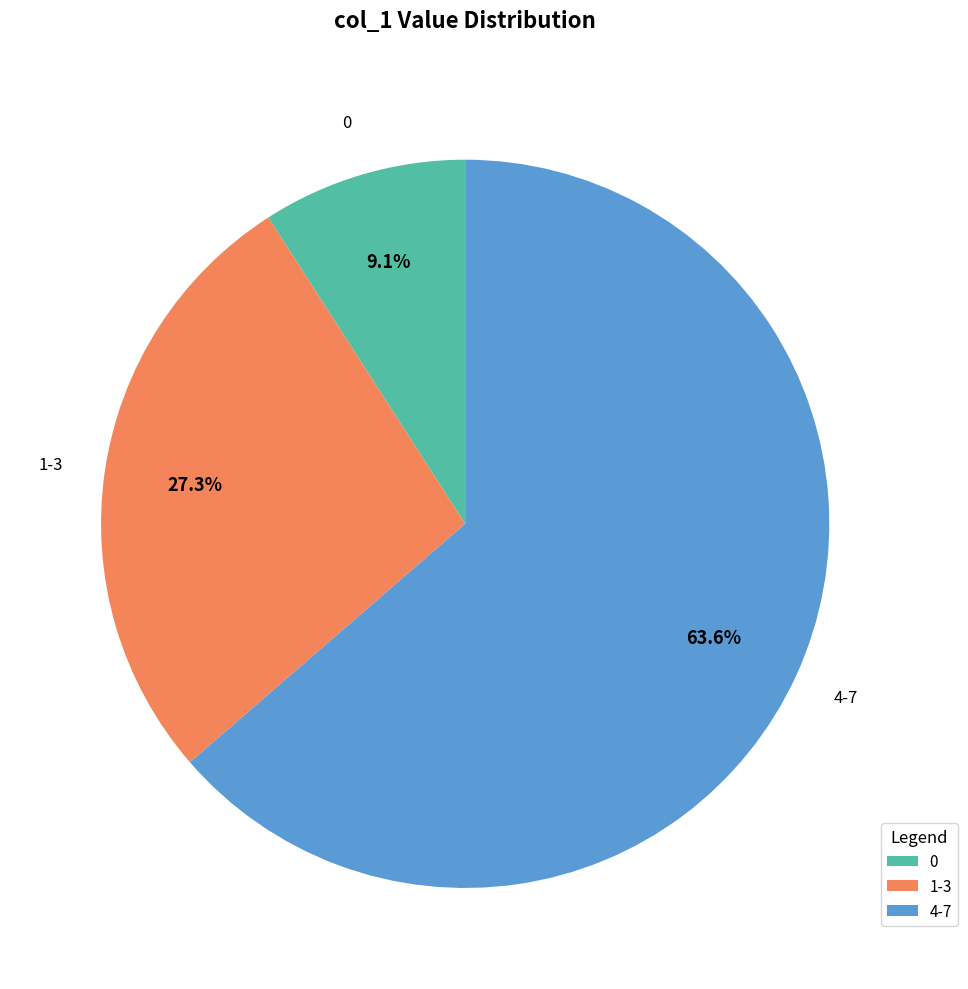

What percentage is NOT represented by 0?

90.9%